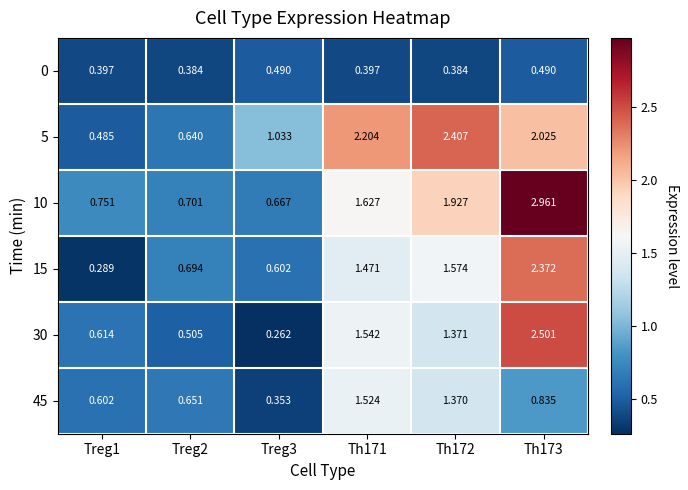

Is the value of 10 at Treg3 greater than the value of 5 at Treg2?

Yes